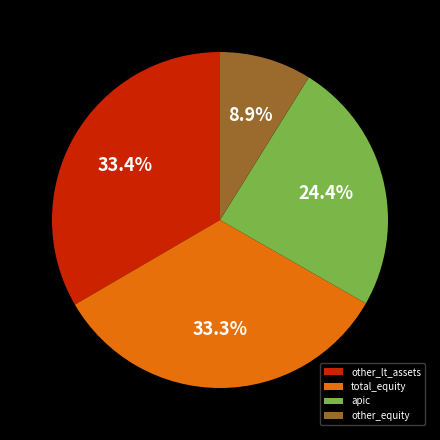

How many slices are in this pie chart?

4